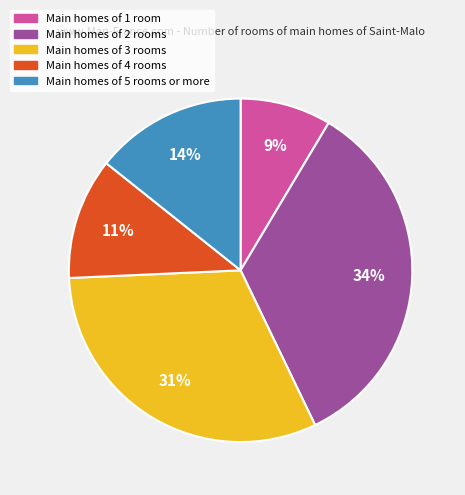

Does any single category account for the majority?

No